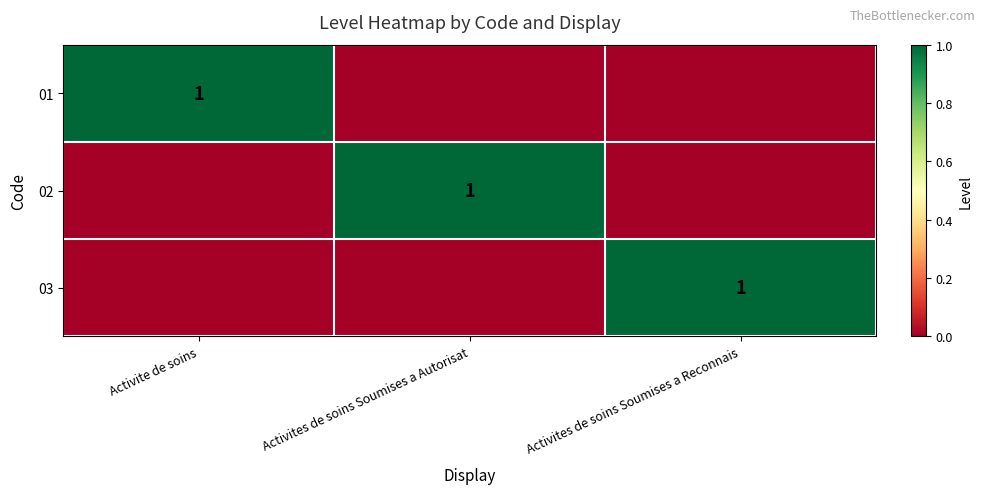

At which category is the sum across all series the highest?

Activite de soins